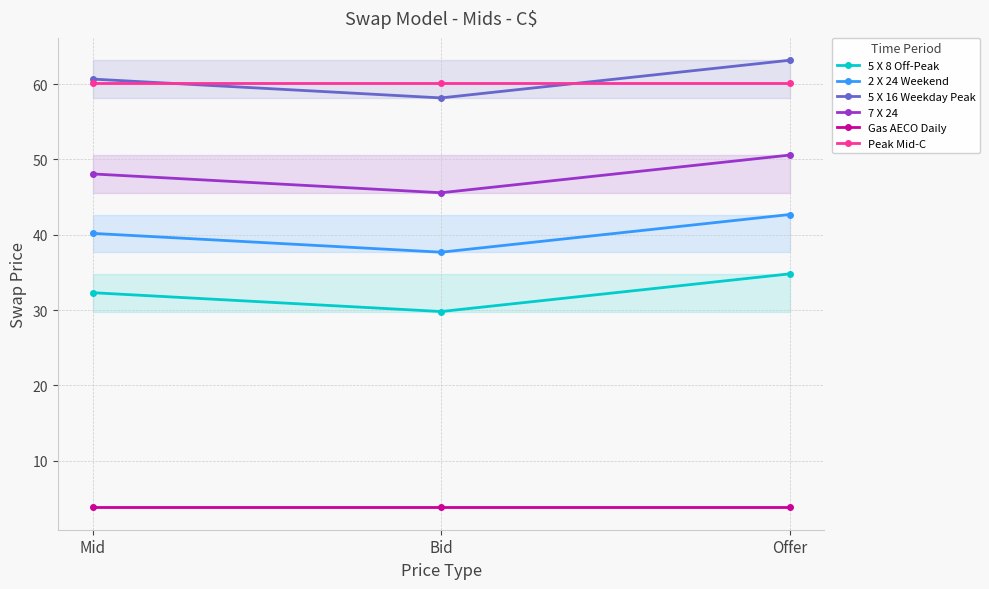

The Peak Mid-C series shows 60.1 at Bid. True or false?

True